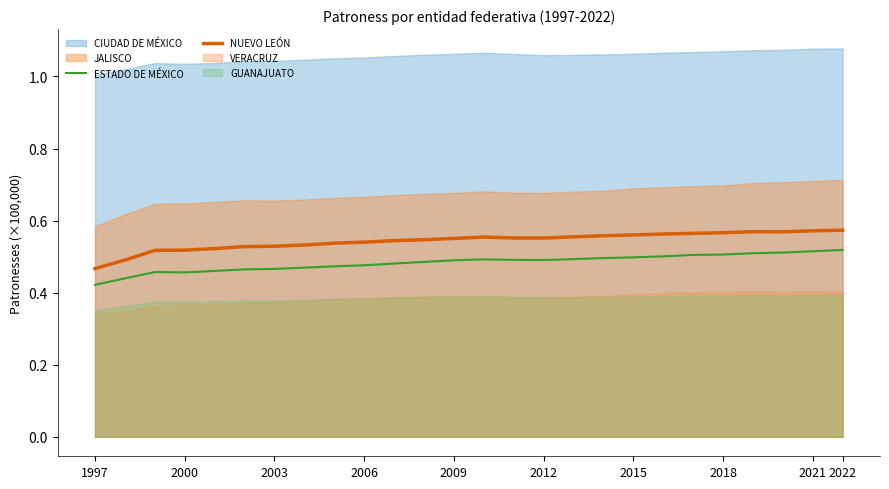

True or false: ESTADO DE MÉXICO and NUEVO LEÓN intersect in this chart.

False